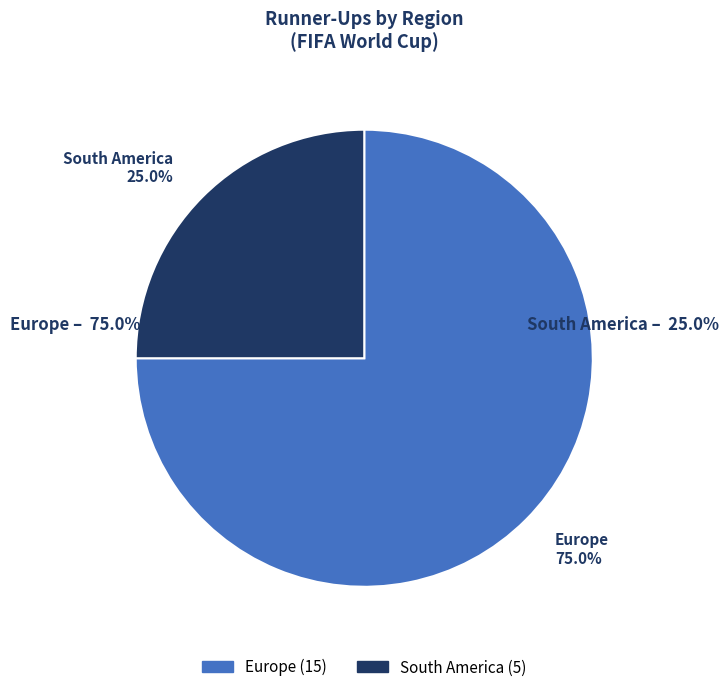

How many slices are in this pie chart?

2